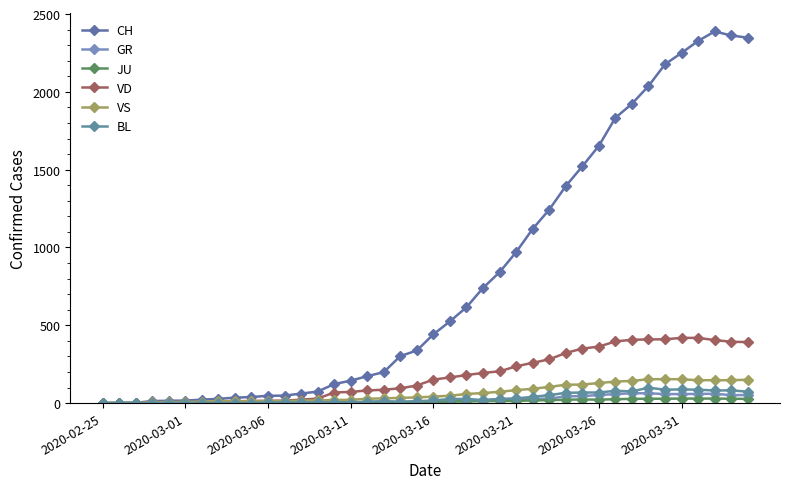

Reading left to right, transcribe all the data shown in this chart.

CH: 0	1	2	13	15	16	22	27	35	39	47	48	61	74	122	144	173	199	302	338	442	525	616	740	841	970	1119	1243	1394	1521	1653	1833	1923	2037	2177	2250	2327	2388	2362	2348
GR: 0	0	0	0	0	0	0	0	0	0	0	0	0	0	0	0	0	0	6	0	9	9	13	18	24	24	27	29	43	45	52	58	63	63	58	58	59	60	51	52
JU: 0	0	1	1	1	1	1	1	1	2	5	5	5	5	5	6	6	8	8	9	9	11	11	12	14	13	18	18	22	23	22	25	27	28	28	29	29	29	28	27
VD: 0	0	0	4	4	4	6	8	11	14	15	16	22	29	68	72	81	86	95	113	151	165	180	194	204	236	259	281	322	350	363	396	407	409	410	419	419	405	394	392
VS: 0	0	0	6	6	7	10	12	13	11	12	12	16	17	20	21	28	30	34	36	42	47	59	64	73	83	92	104	118	119	129	138	143	153	154	153	147	147	147	150
BL: 0	0	0	0	1	1	1	1	1	1	4	4	4	4	5	3	9	12	8	12	17	26	27	19	27	30	40	51	66	68	68	79	75	99	86	88	86	81	82	73